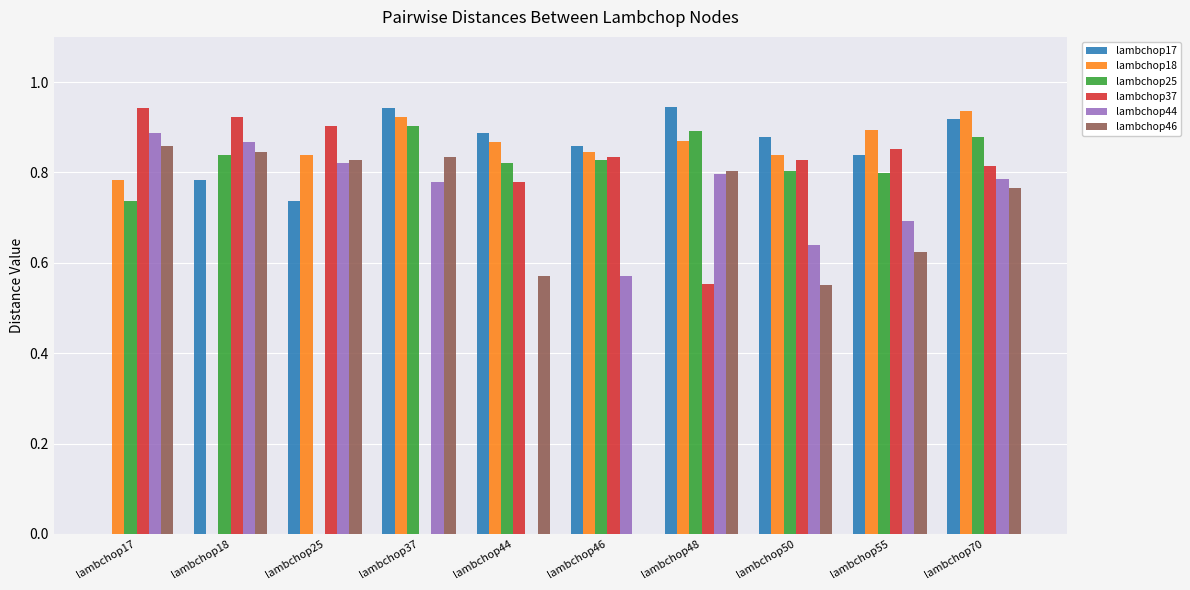

Where is lambchop25 nearest to the value 0?

lambchop25